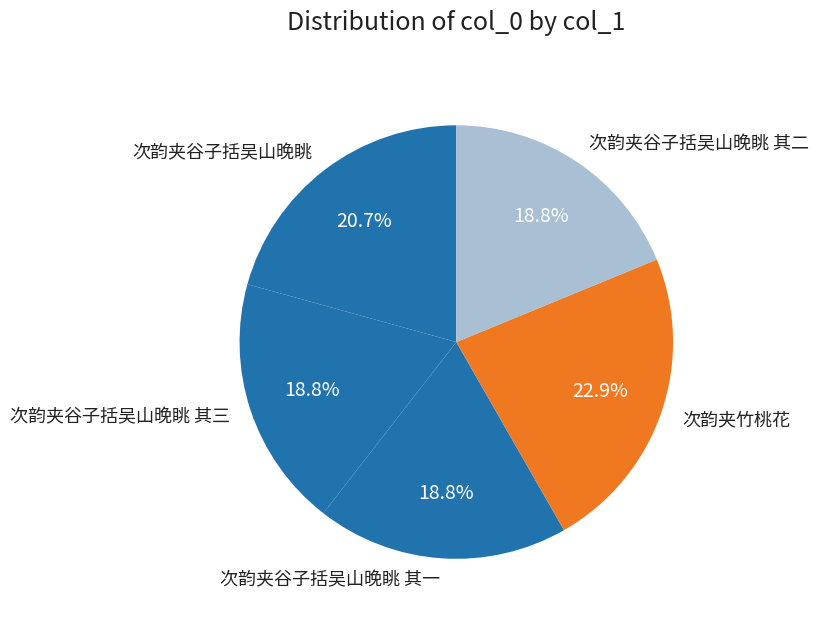

To the nearest percent, what is the combined percentage of 次韵夹竹桃花 and 次韵夹谷子括吴山晚眺 其三?

42%